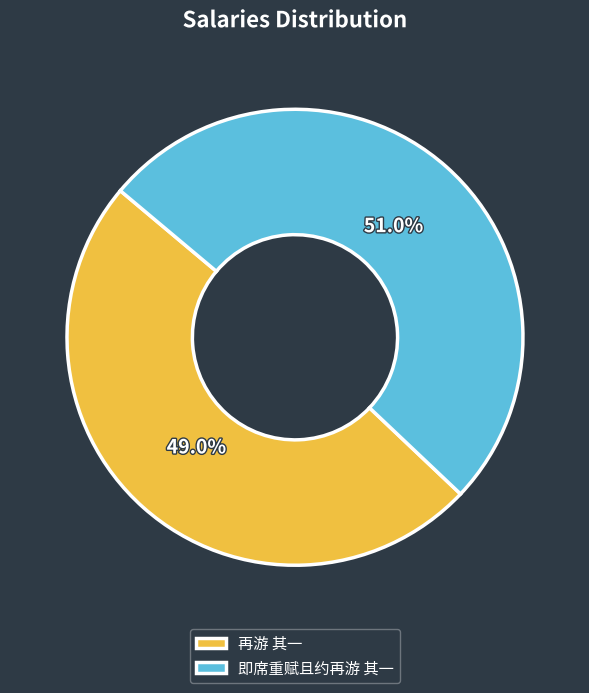

Do 再游 其一 and 即席重赋且约再游 其一 together represent more than half of the pie?

Yes